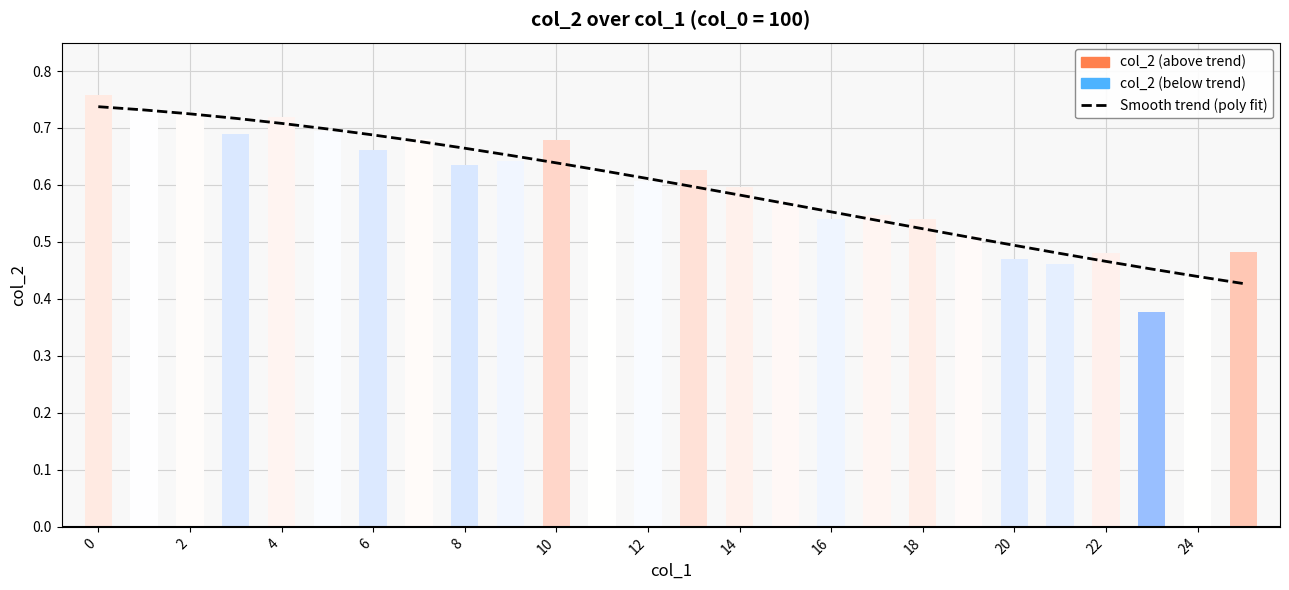

What is the smallest value displayed?

0.4